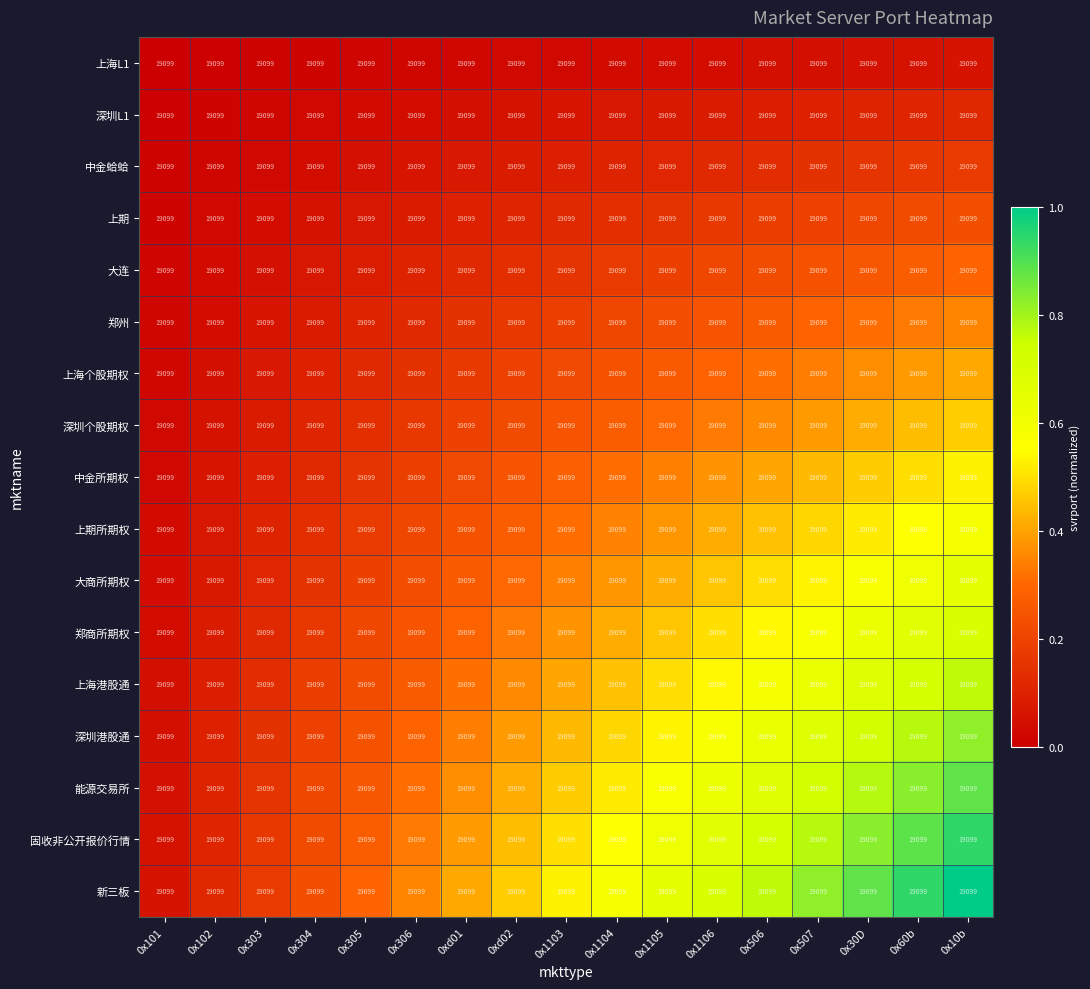

At which label does 能源交易所 reach its minimum?

0x101